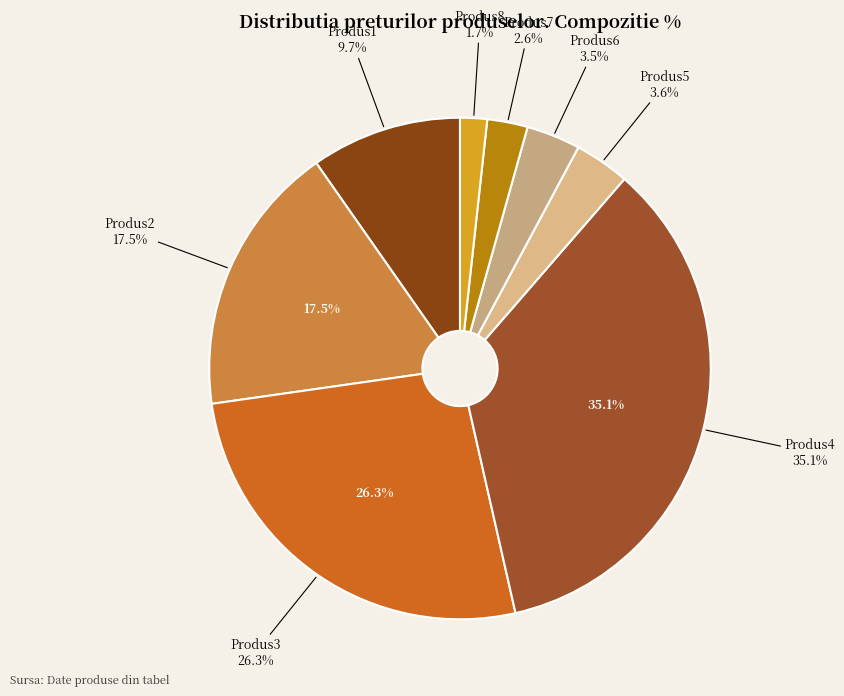

Do Produs7 and Produs1 together represent more than half of the pie?

No